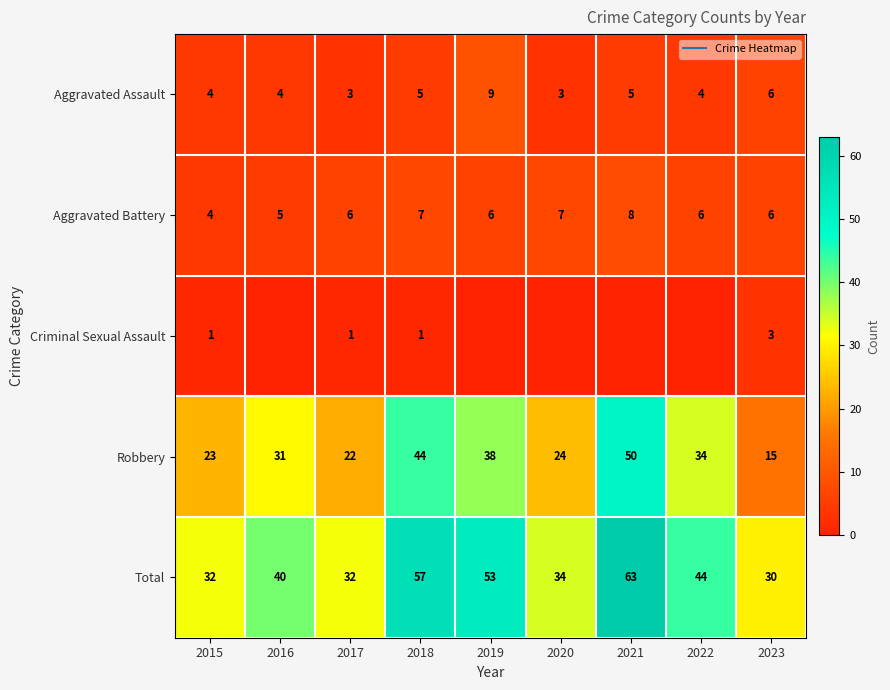

What is the sum of all Aggravated Battery values?

55